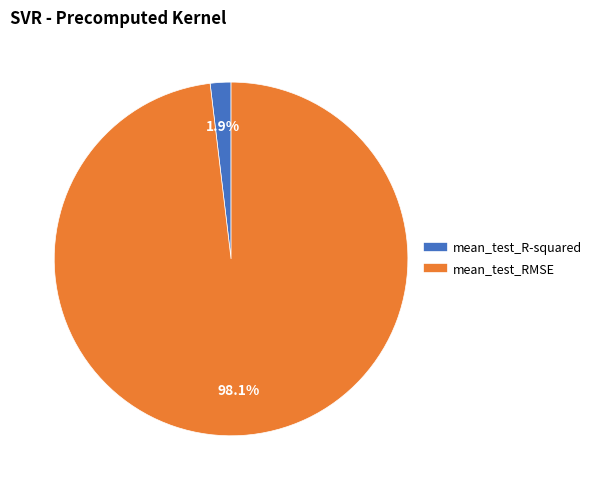

Rank the categories by value from highest to lowest.

mean_test_RMSE, mean_test_R-squared